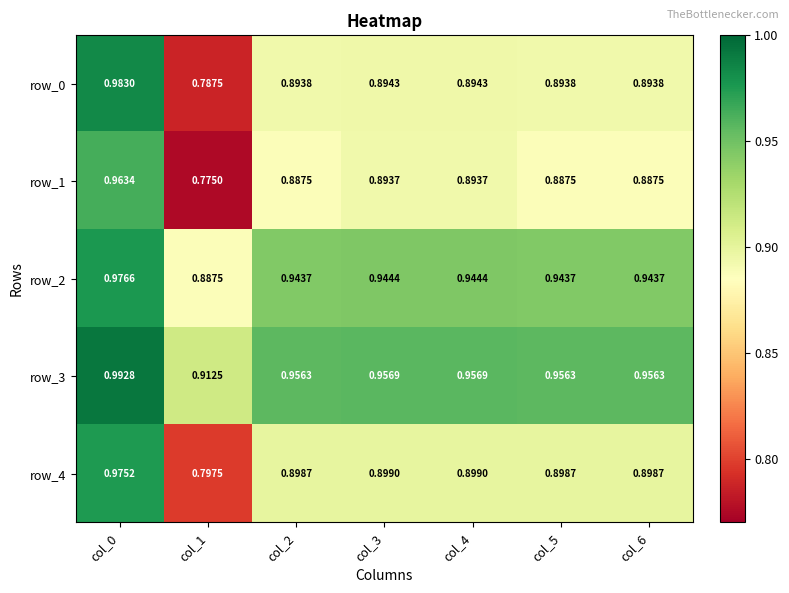

Rank the series at col_6 from lowest to highest value.

row_1, row_0, row_4, row_2, row_3